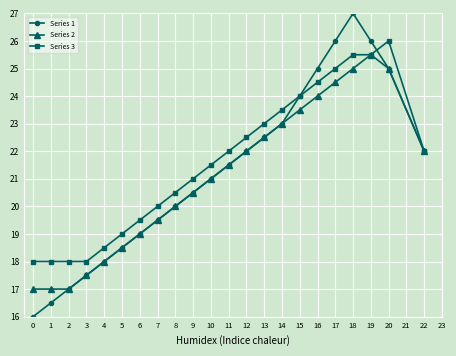

How many interior local peaks does the Series 1 series have?

1